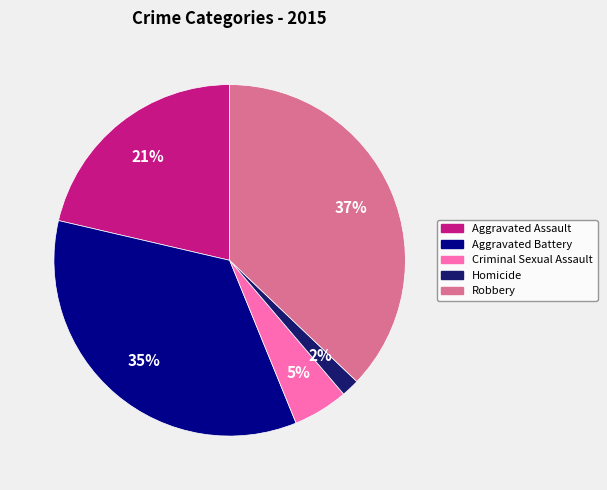

The Aggravated Assault slice represents 21% of the pie. True or false?

True